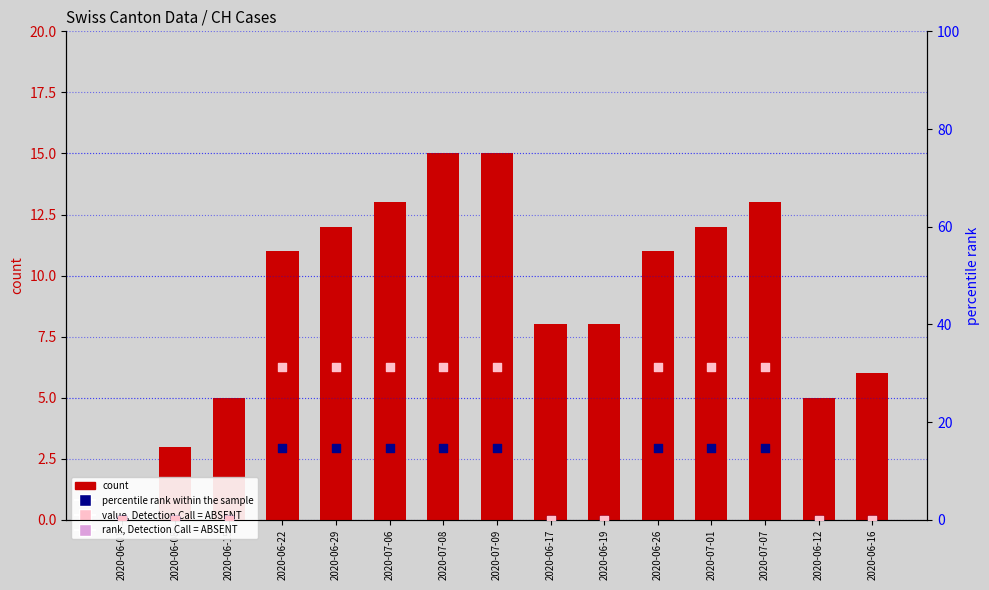

At how many categories does at least one series exceed 17?

8